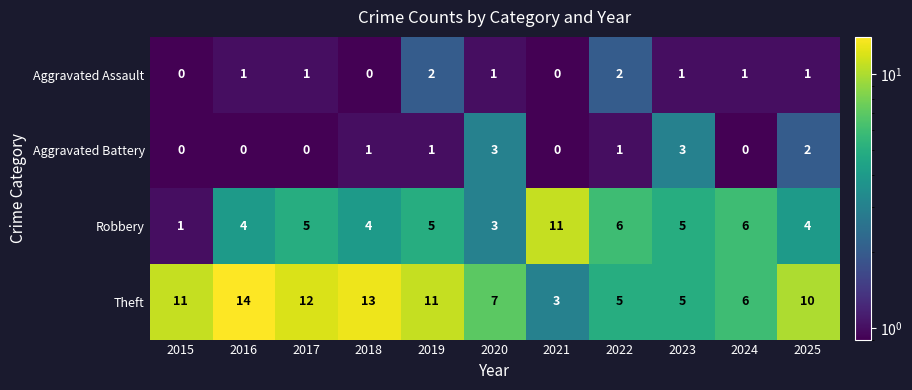

The value of Aggravated Assault at 2017 is 1. True or false?

True